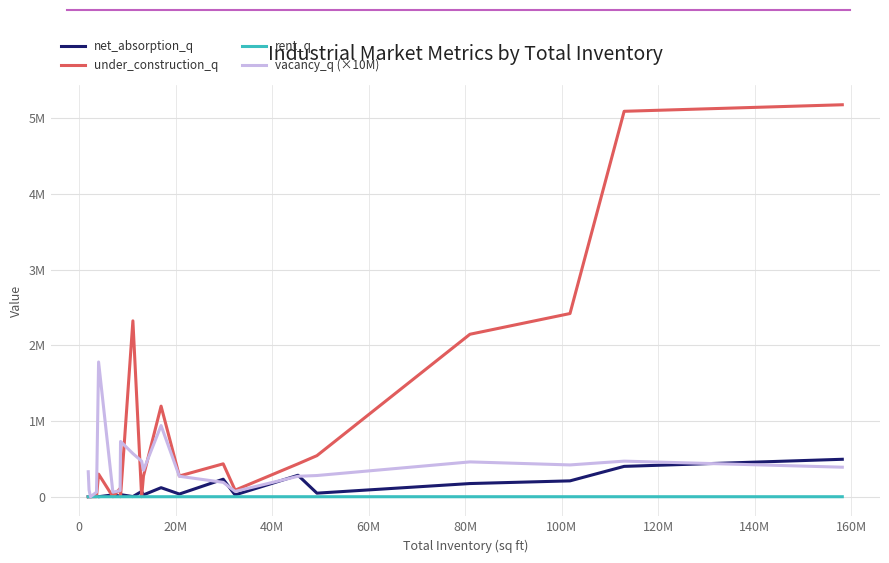

Is this an area chart (filled region under the line)?

No